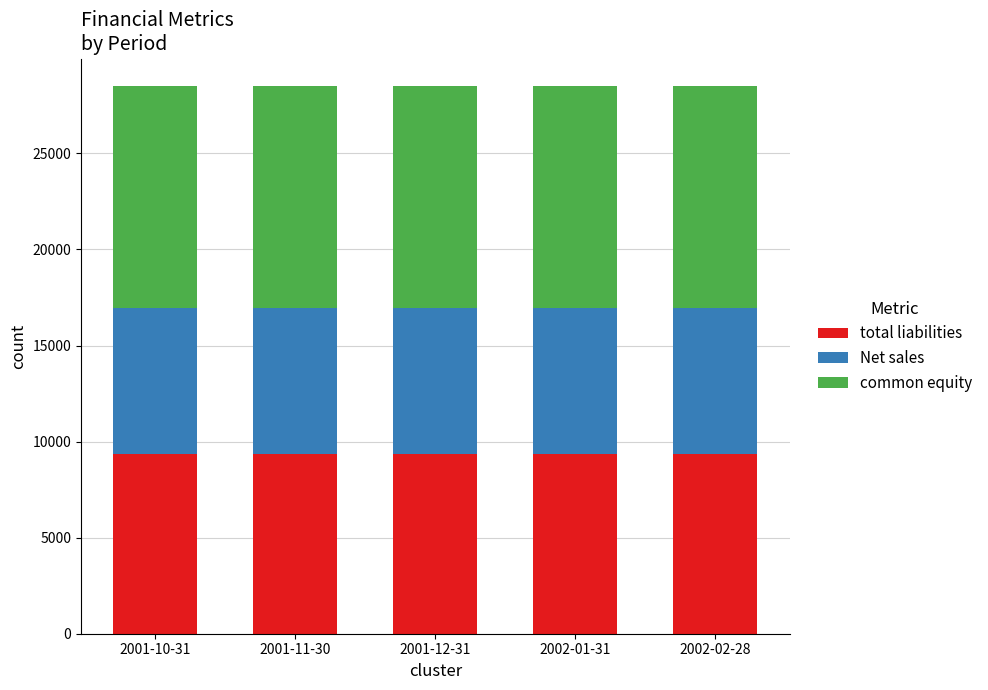

Are the bars grouped side by side (vs. stacked)?

No